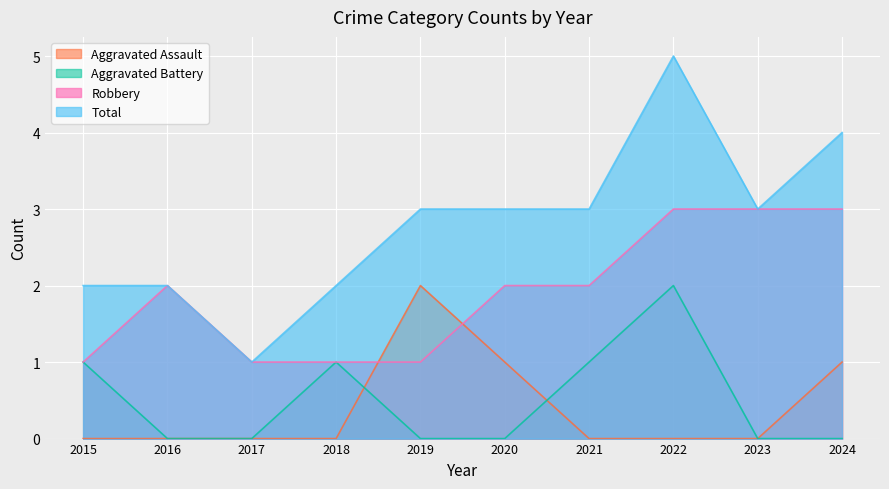

The value of Aggravated Assault at 2020 is 1. True or false?

True